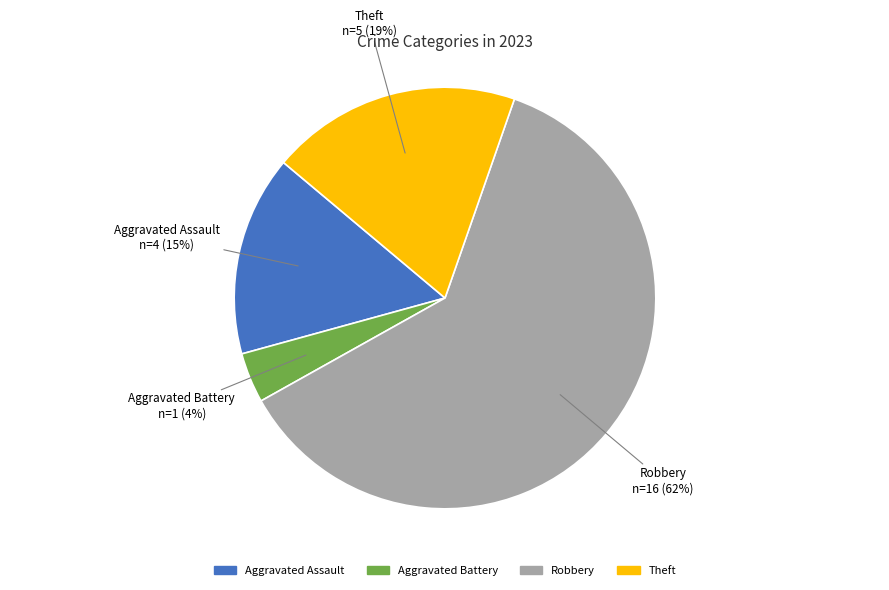

To the nearest percent, what is the average slice percentage?

25%